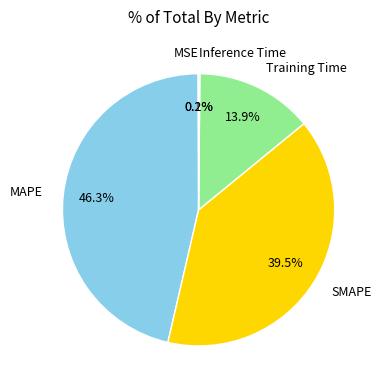

Is there any slice that represents more than half of the pie?

No